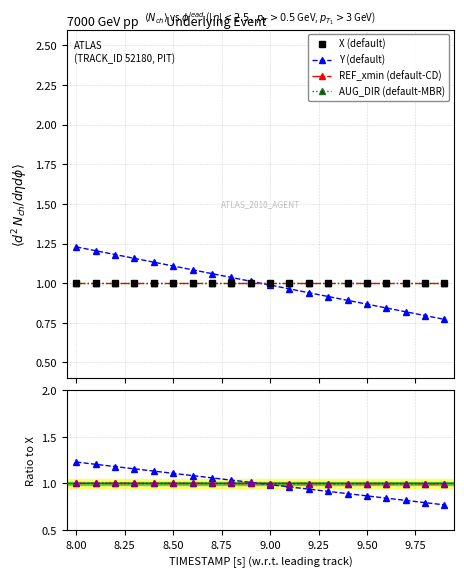

Reading left to right, what are all the values shown in this chart?

X: 8.0=1.0	8.1=1.0	8.2=1.0	8.3=1.0	8.4=1.0	8.5=1.0	8.6=1.0	8.7=1.0	8.8=1.0	8.9=1.0	9.0=1.0	9.1=1.0	9.2=1.0	9.3=1.0	9.4=1.0	9.5=1.0	9.6=1.0	9.7=1.0	9.8=1.0	9.9=1.0
Y: 8.0=1.2	8.1=1.2	8.2=1.2	8.3=1.2	8.4=1.1	8.5=1.1	8.6=1.1	8.7=1.1	8.8=1.0	8.9=1.0	9.0=1.0	9.1=1.0	9.2=0.9	9.3=0.9	9.4=0.9	9.5=0.9	9.6=0.8	9.7=0.8	9.8=0.8	9.9=0.8